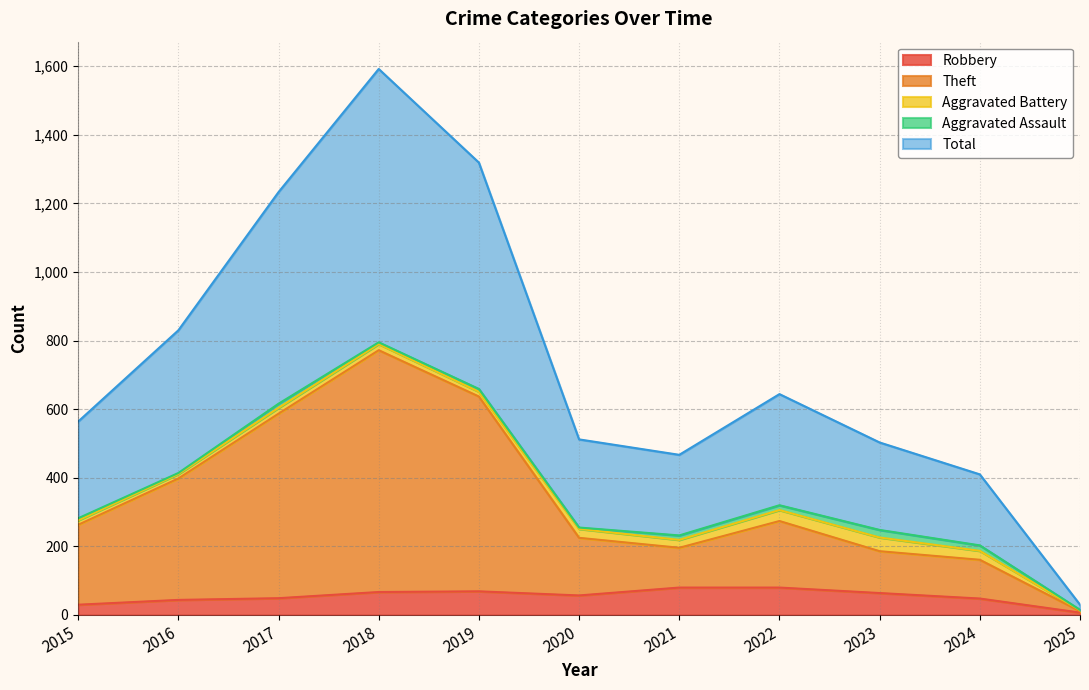

True or false: Total has more than 1 interior local peaks.

True